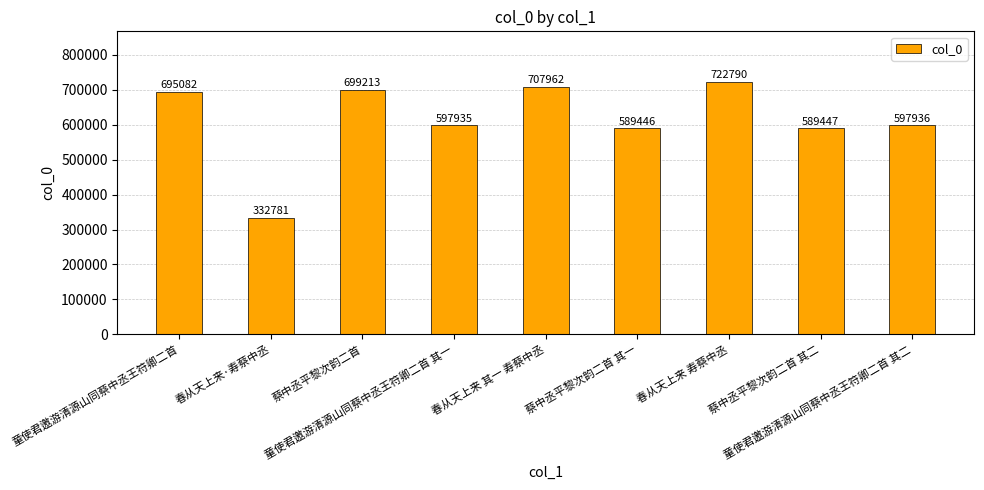

How many bars are there in total?

9